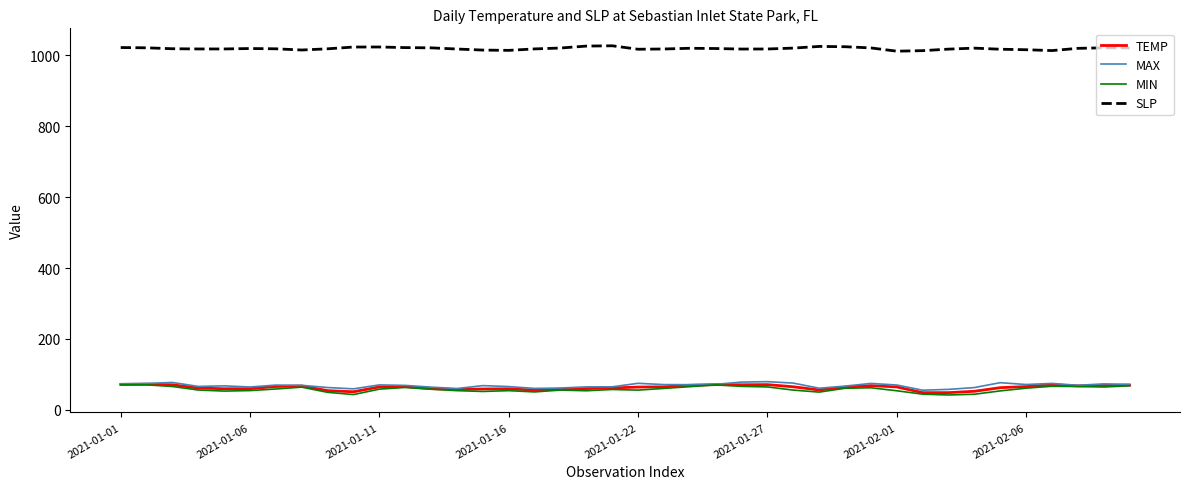

Which series has the largest total across all categories?

SLP